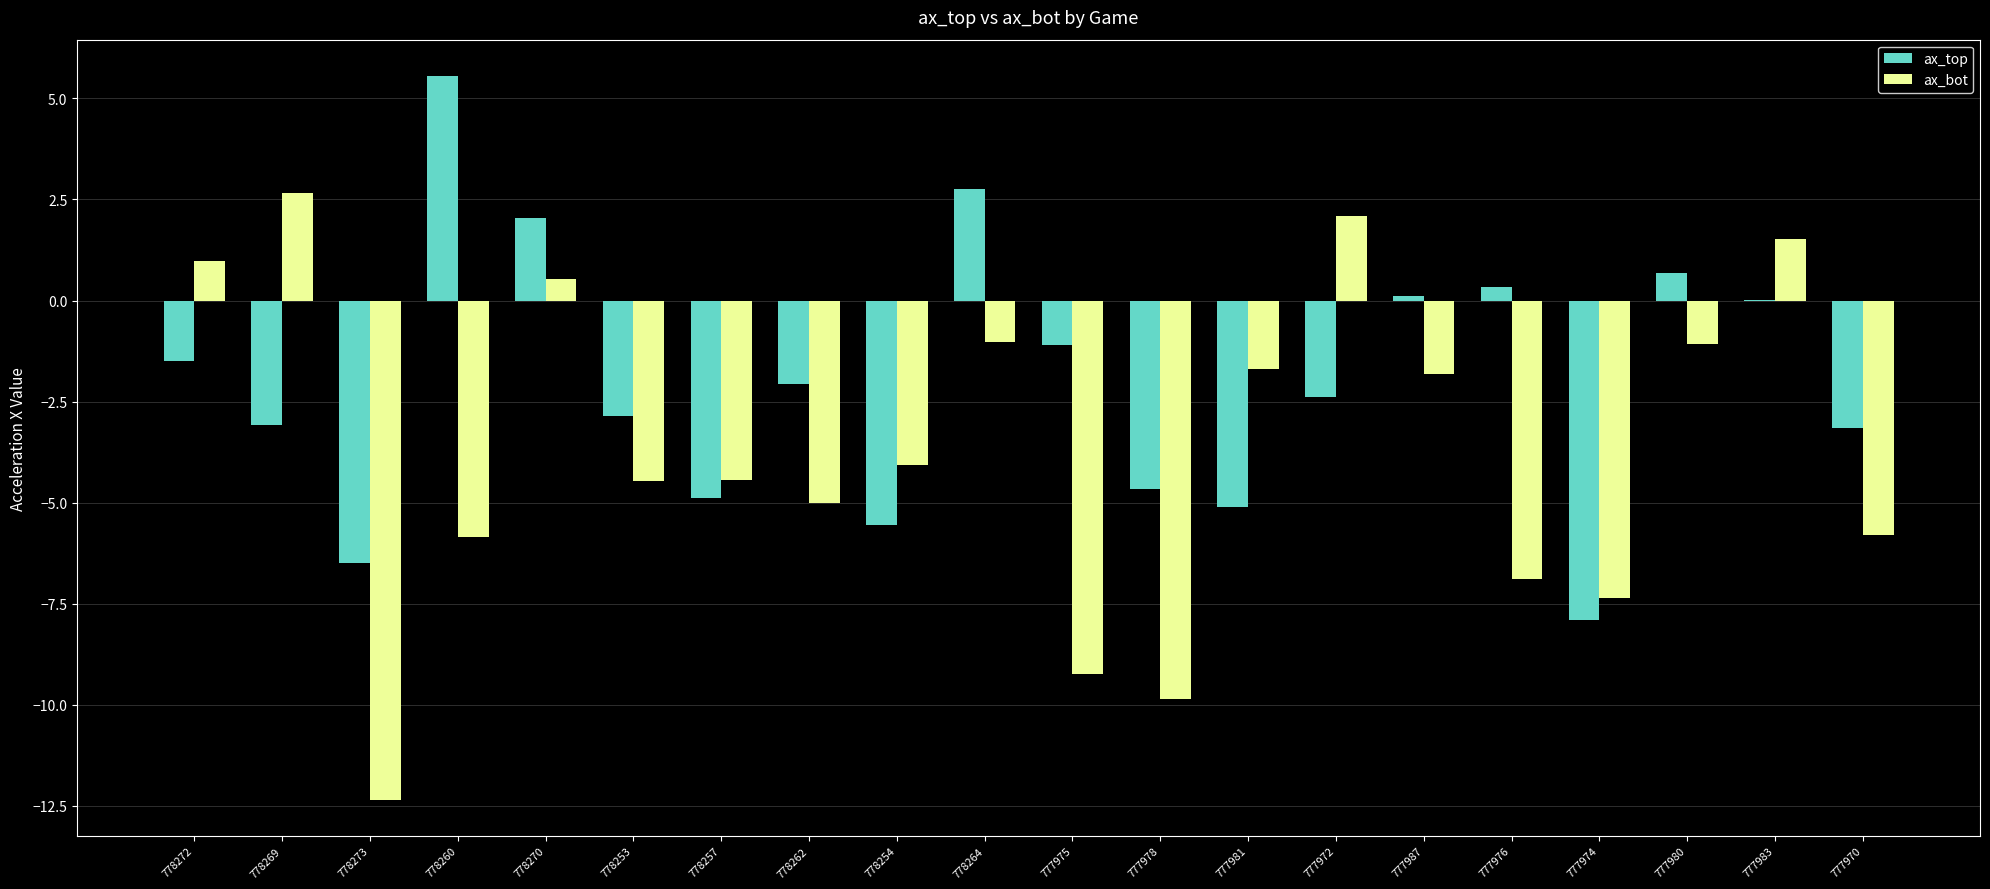

Is it true that ax_bot equals -2.5 at 777987?

False